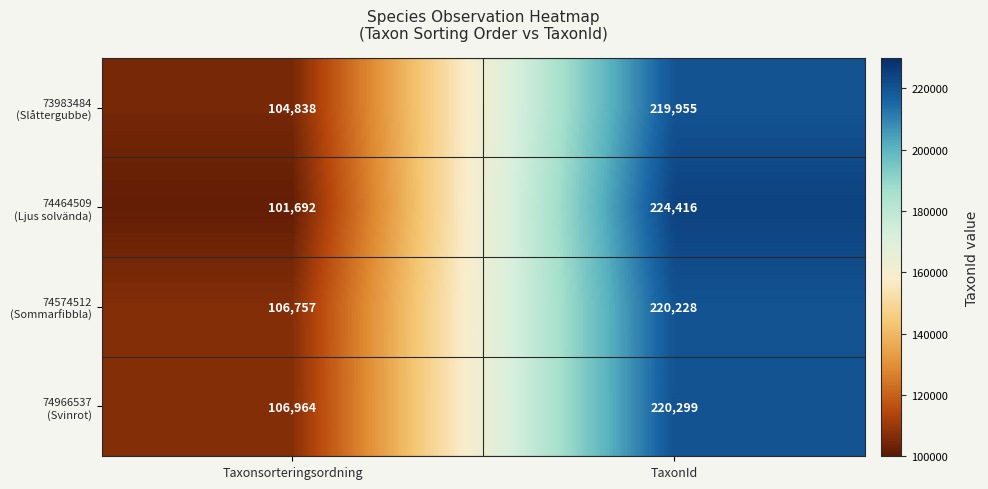

What is the maximum value shown in the chart?

224416